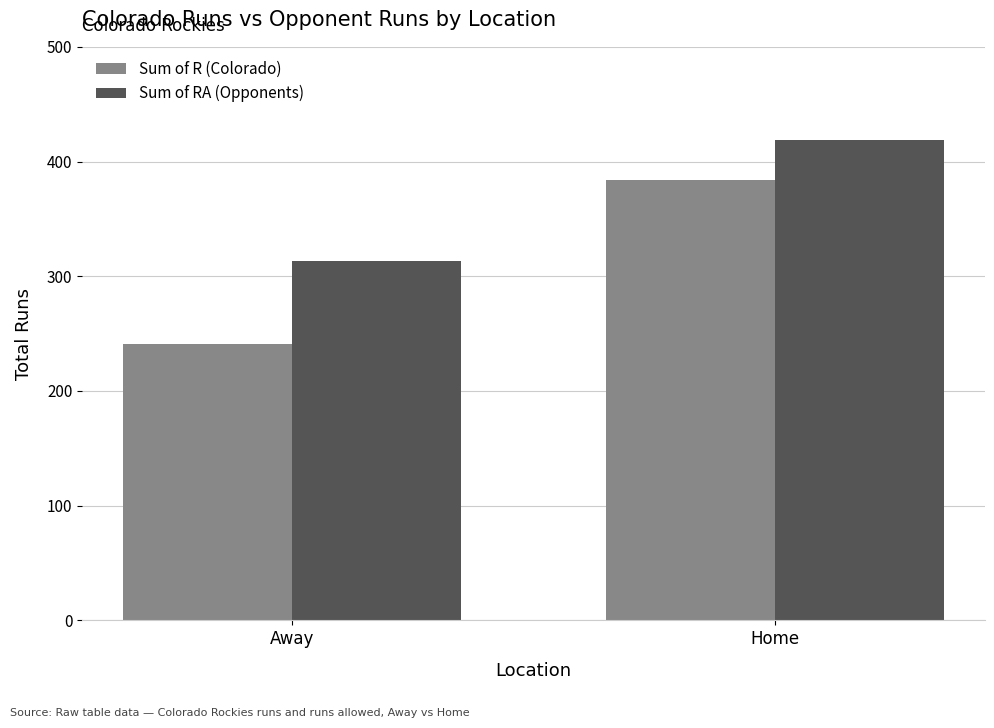

At which label is Sum of RA (Opponents) closest to 366?

Away